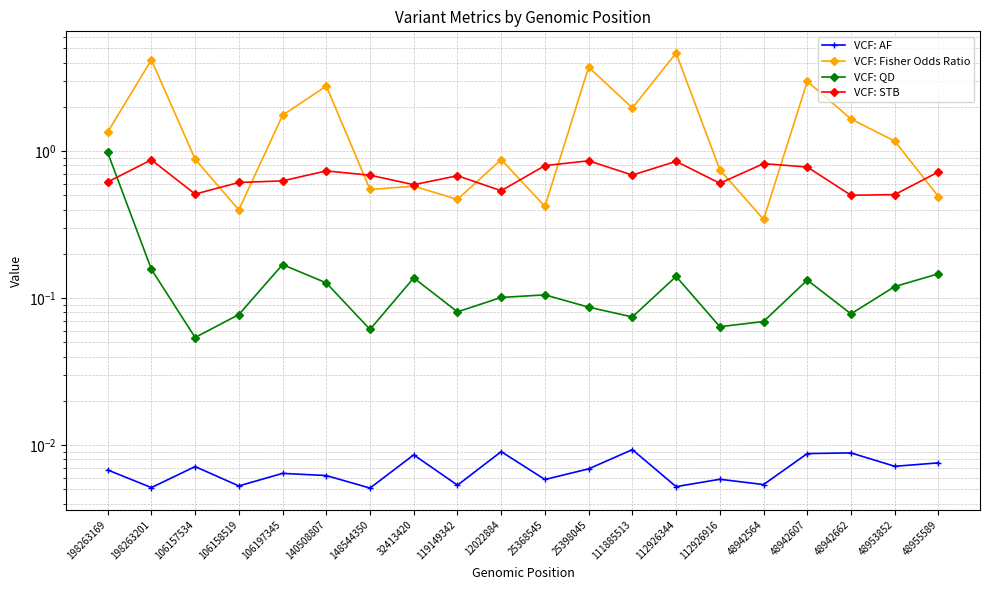

What is the label of the 20th point from the right?

198263169